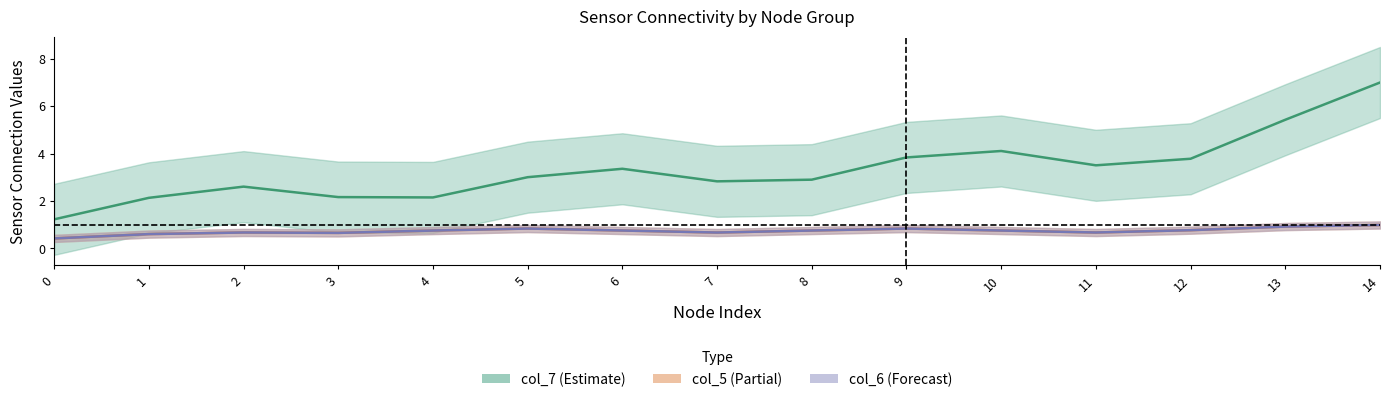

Is this an area chart (filled region under the line)?

No